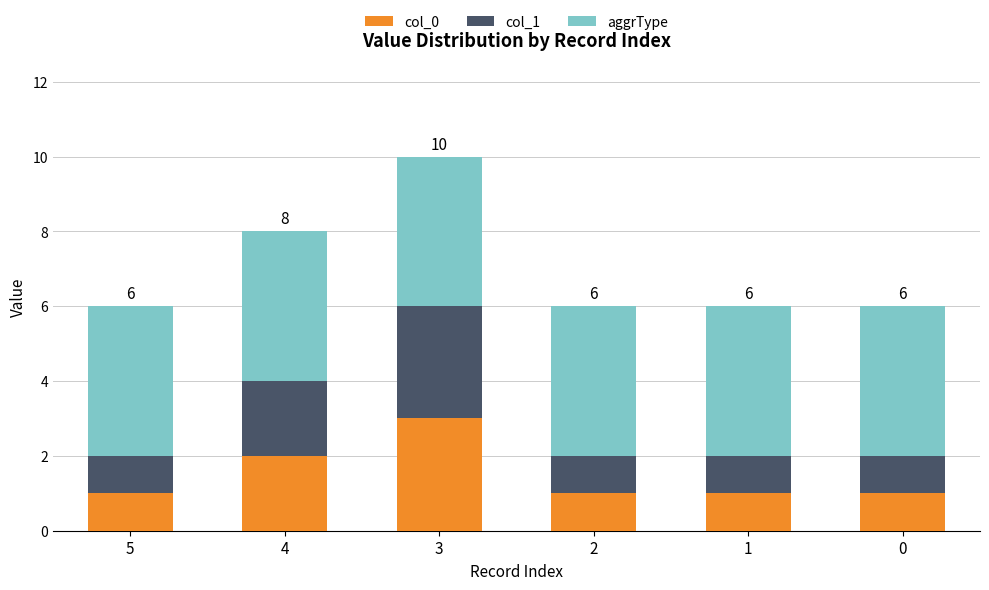

How many data points does each series have?

6